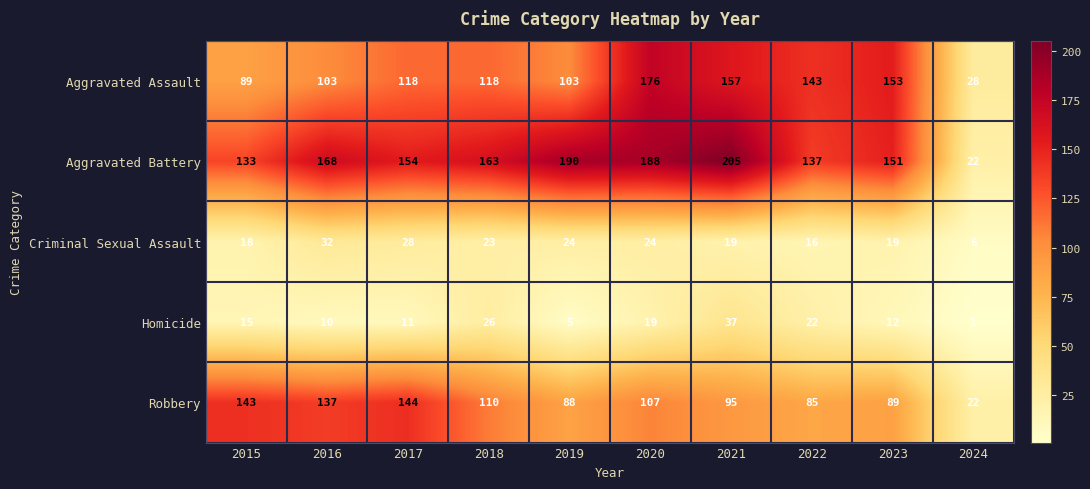

List the series in order of their peak value, highest first.

Aggravated Battery, Aggravated Assault, Robbery, Homicide, Criminal Sexual Assault